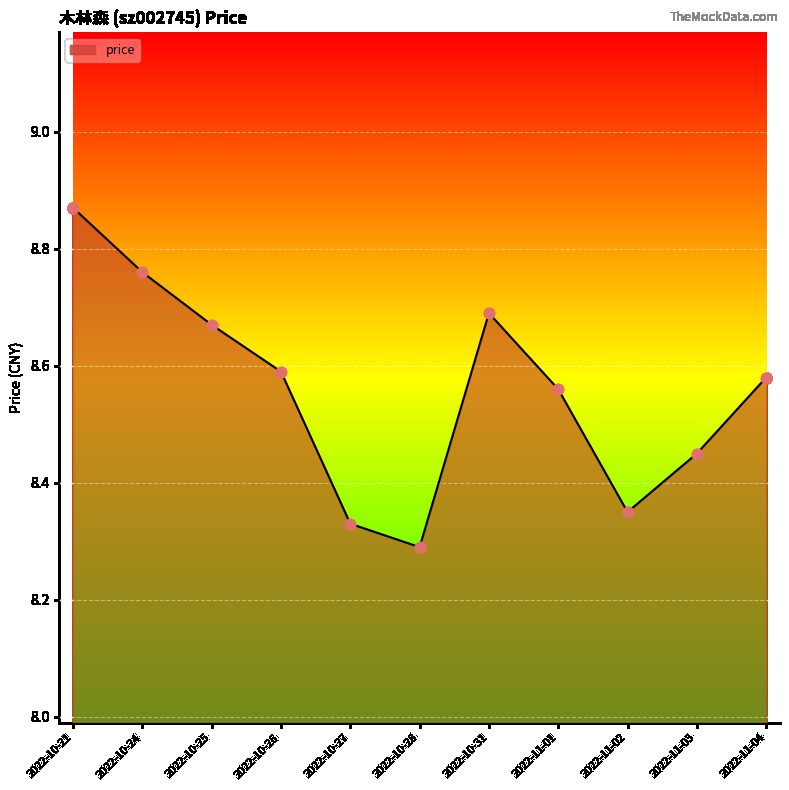

Approximately how many times larger is the value at 2022-10-28 compared to 2022-11-04?

1.0